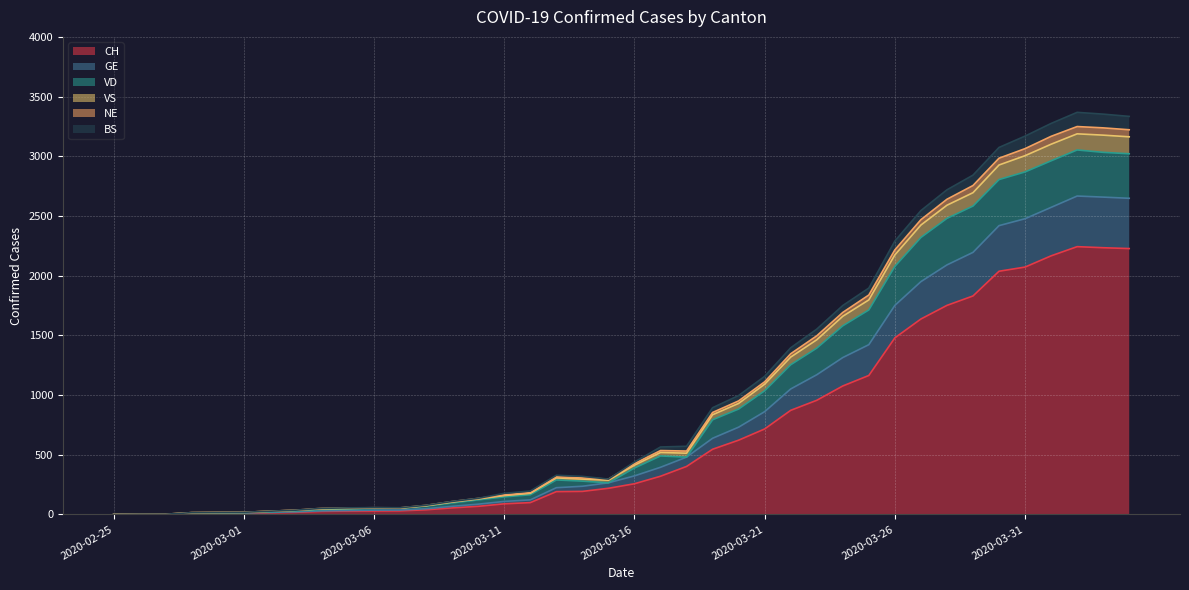

Is it true that VS equals 3 at 2020-02-27?

False